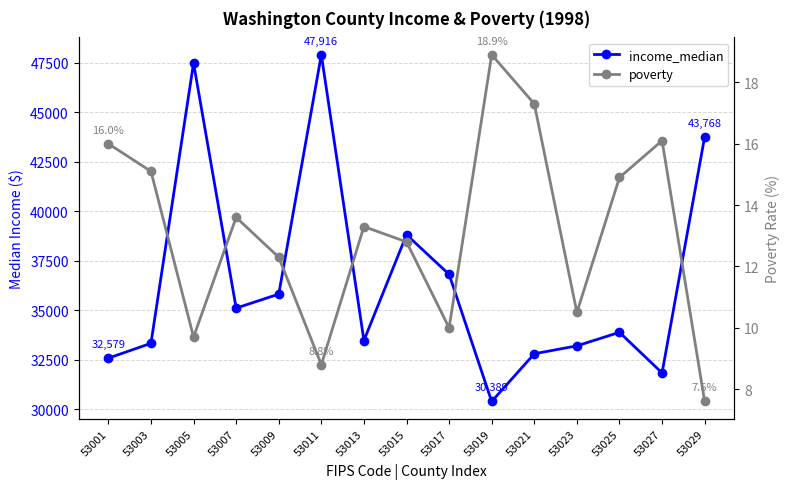

Is it true that poverty equals 19.5 at 53013?

False